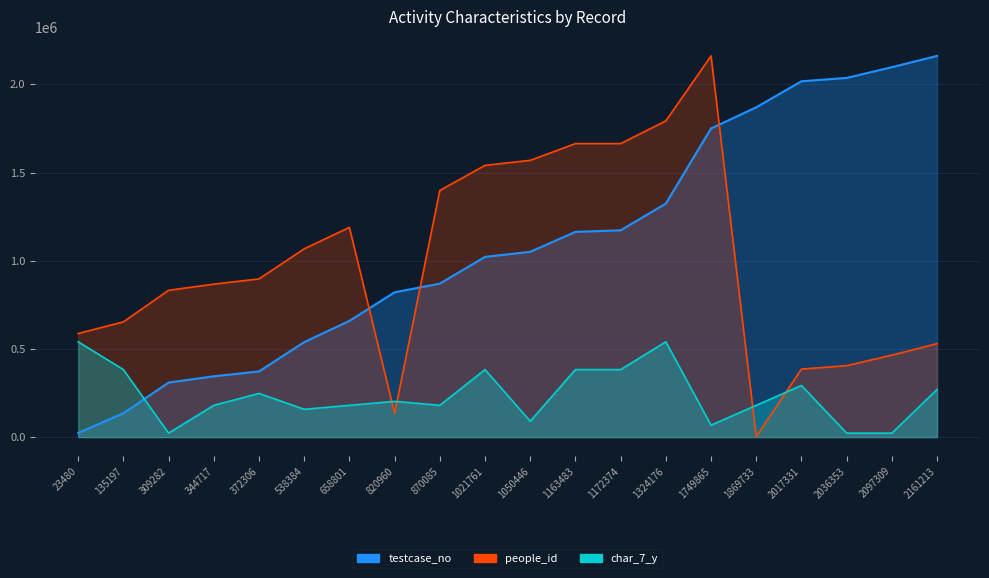

What is the value of the testcase_no point at the 20th from the left?

2161214.0